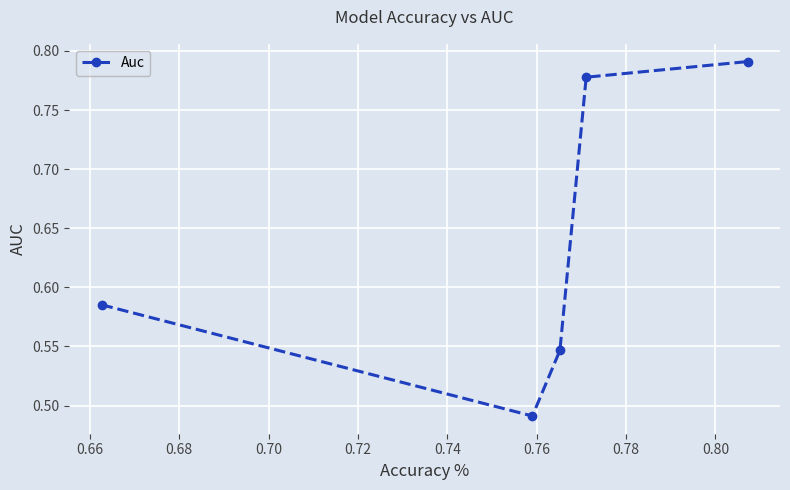

True or false: there are more than 0 points higher than both neighbors.

False